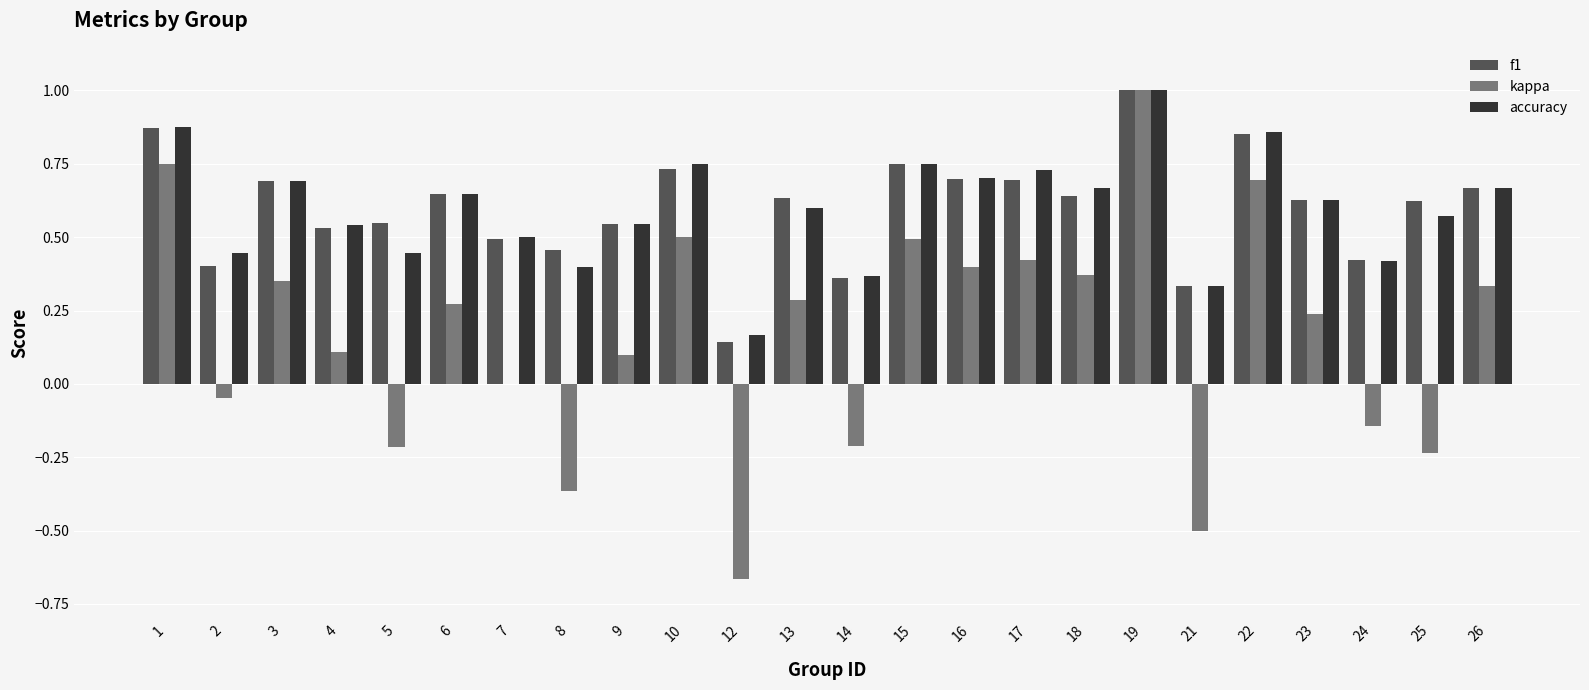

Are the bars horizontal?

No